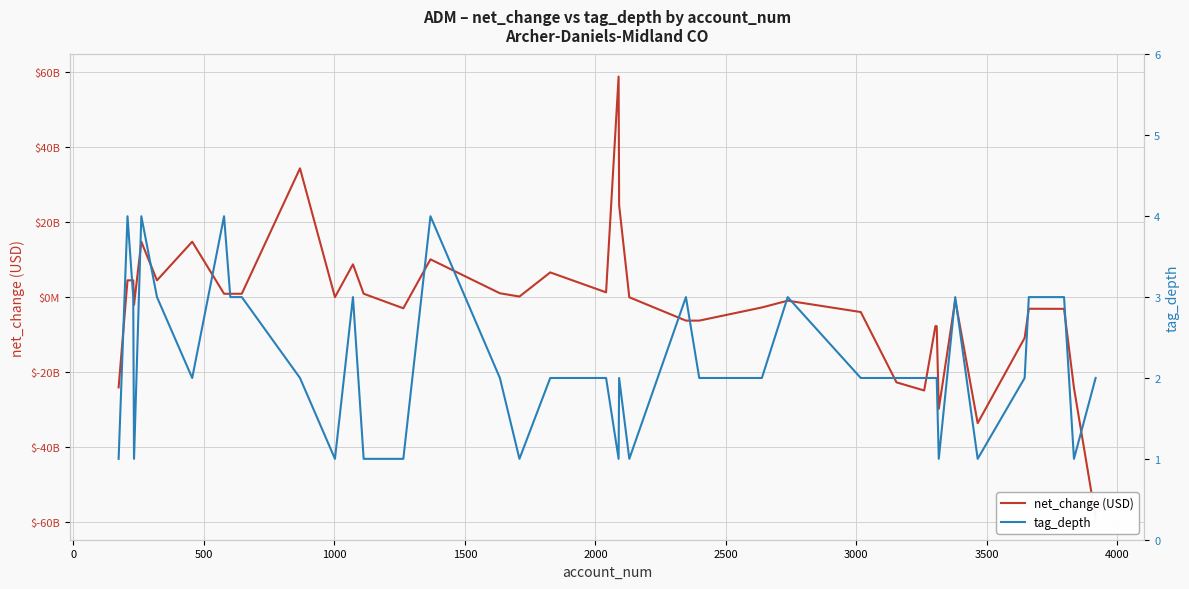

Does the chart display data point markers on the line(s)?

No